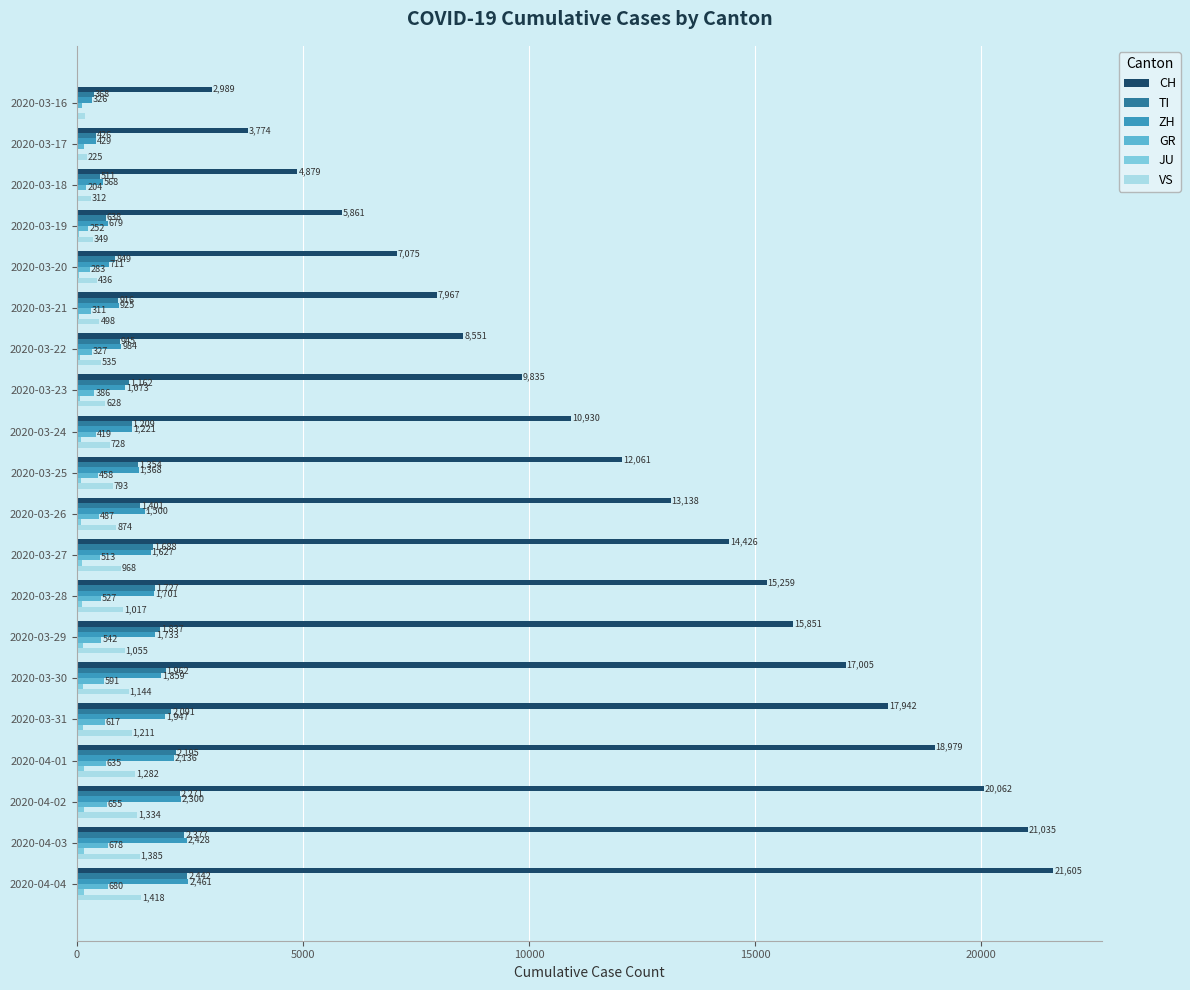

At which label is CH closest to 12297?

2020-03-25